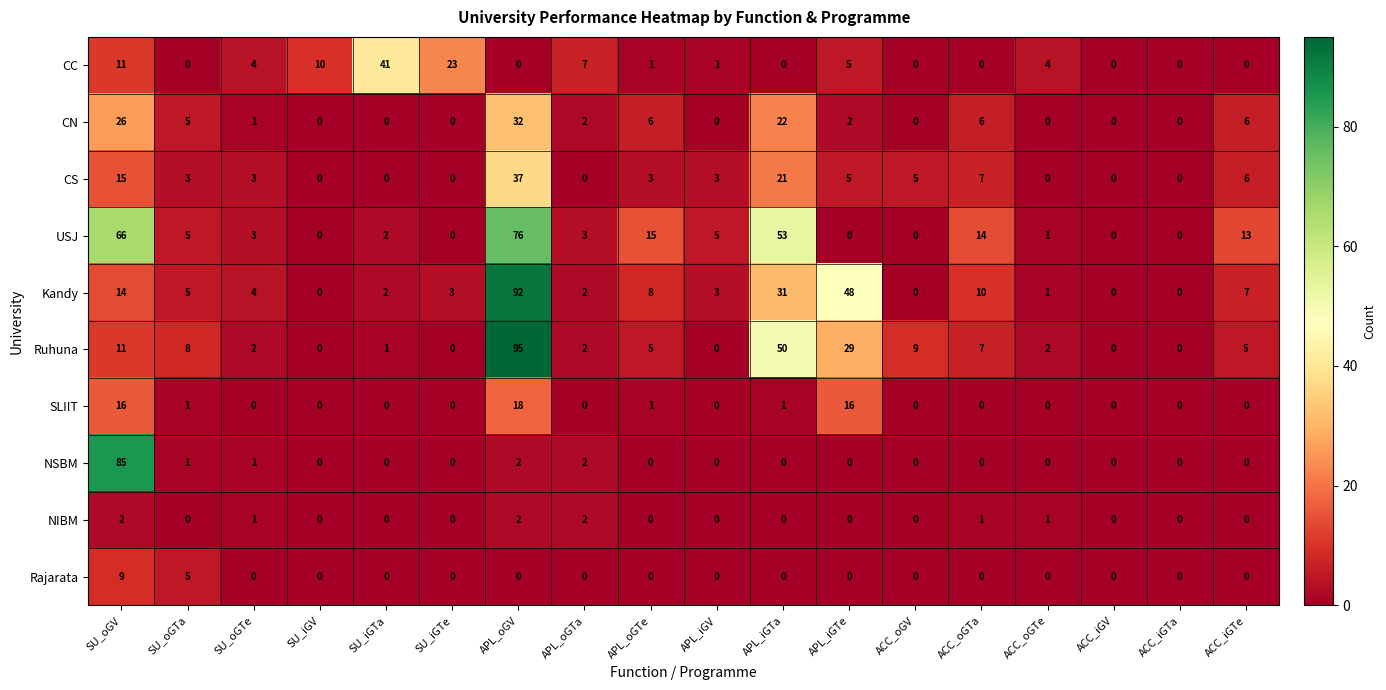

Is it true that NIBM equals 1 at APL_oGV?

False